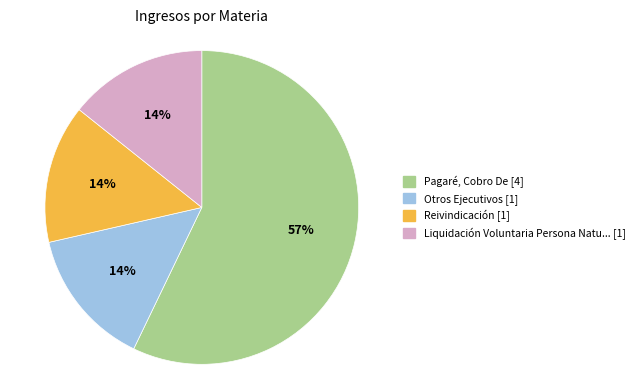

Is there a majority slice in this chart?

Yes